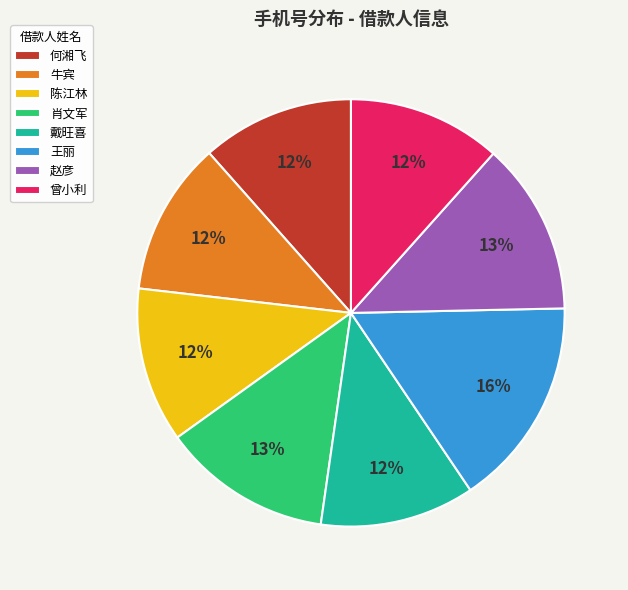

True or false: 王丽 accounts for 16% of the total.

True